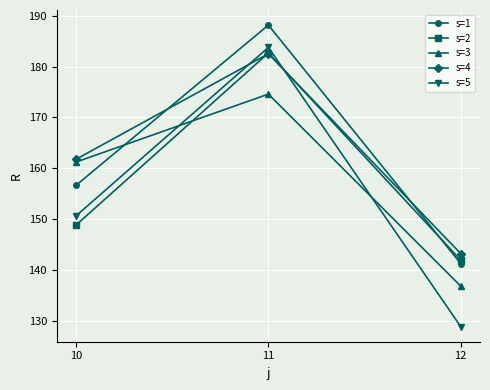

What is the value of the s=2 point at the 1st from the left?

148.8